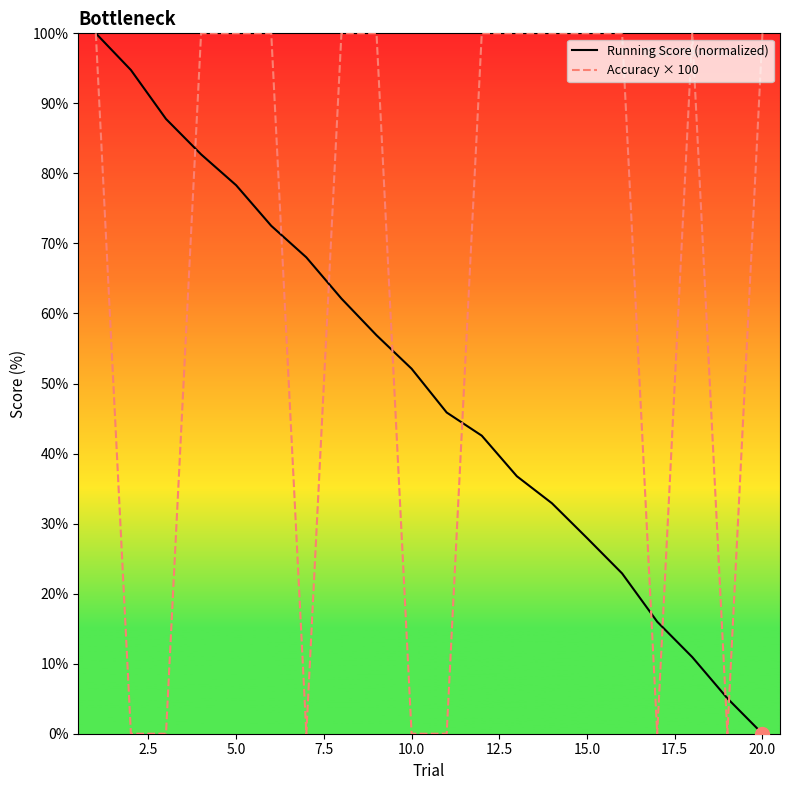

What is the difference between the maximum and second lowest values in the Running Score (normalized) series?

94.9